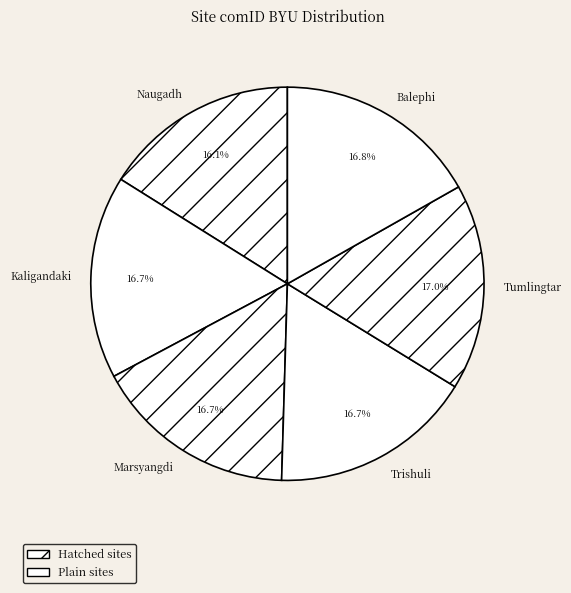

Which category has the smallest portion of the pie?

Naugadh